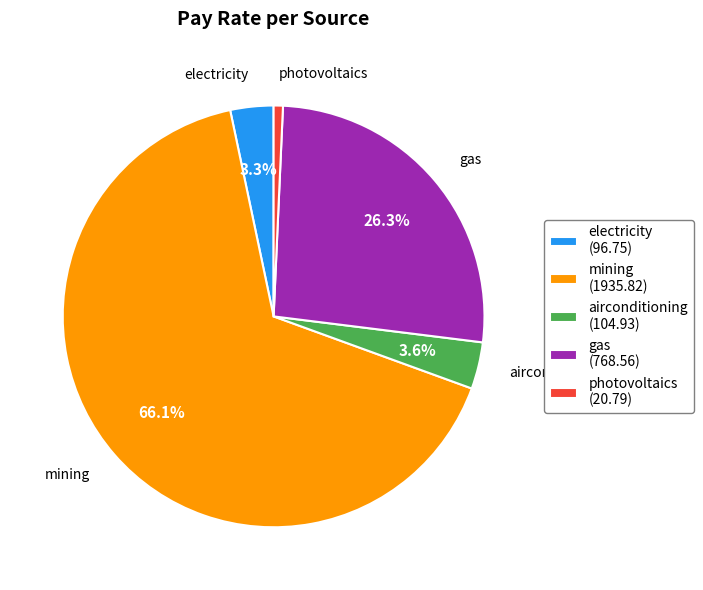

What is the majority slice?

mining